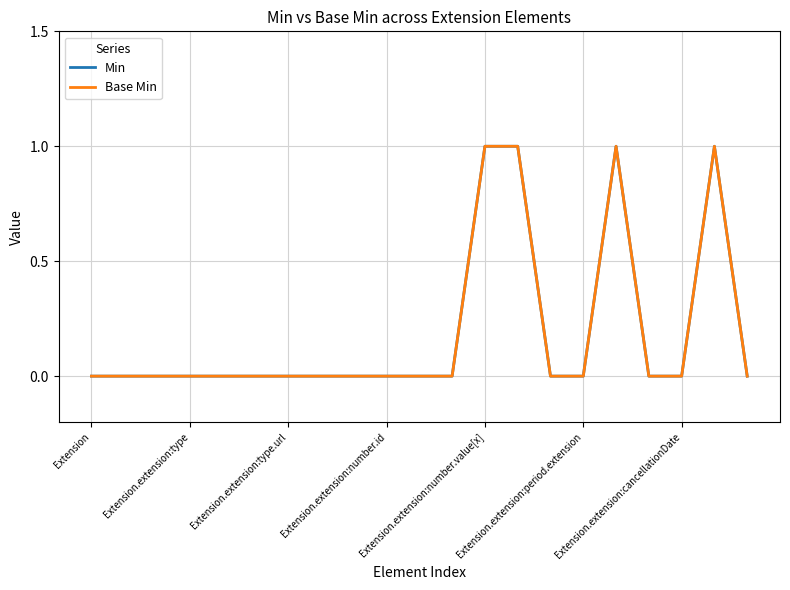

At which label is Base Min closest to 0?

Extension